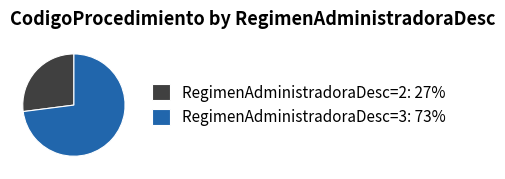

Is it true that RegimenAdministradoraDesc=2: 27% is 13% of the pie?

False